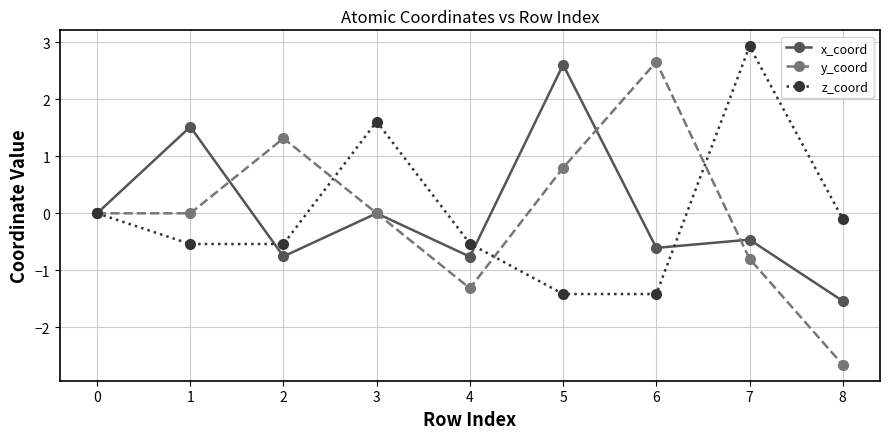

Does the chart display data point markers on the line(s)?

Yes